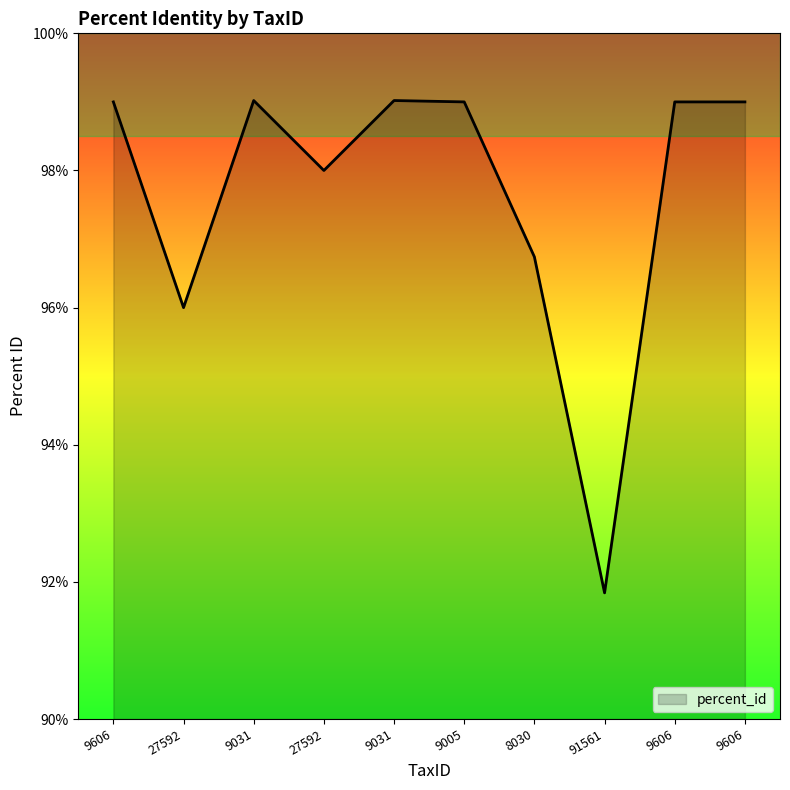

The value at 9031 is 1.0. True or false?

True